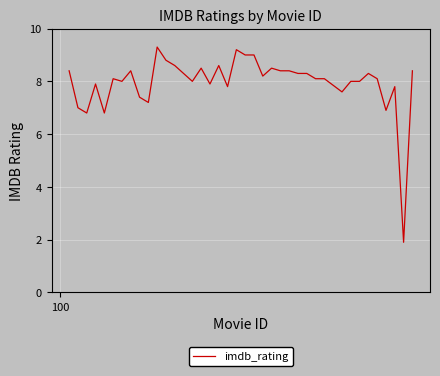

What is the smallest value displayed?

1.9